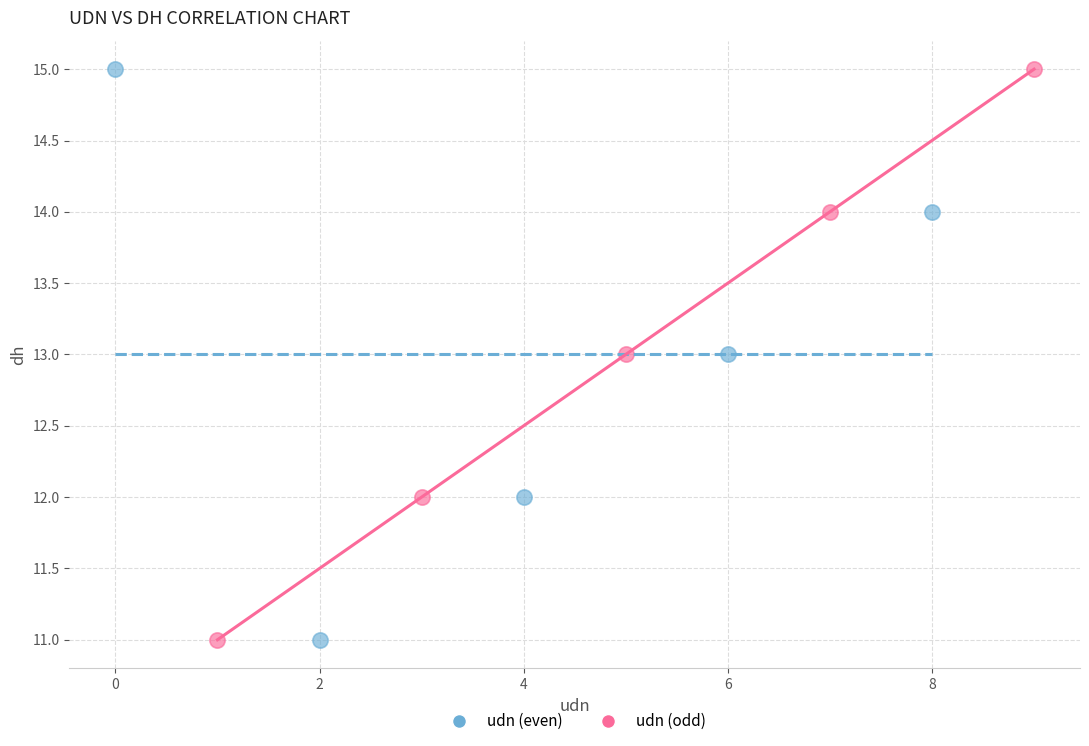

What are all the series names shown in the legend?

udn (even), udn (odd)